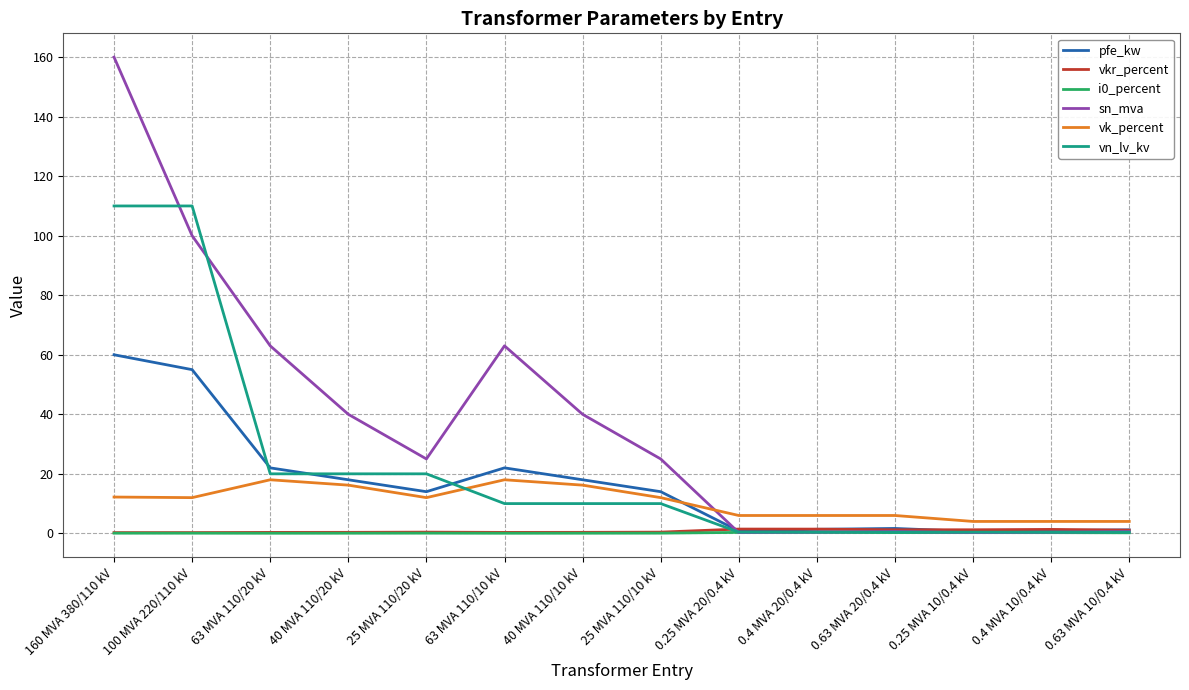

True or false: sn_mva has a value of 63.0 at 63 MVA 110/10 kV.

True